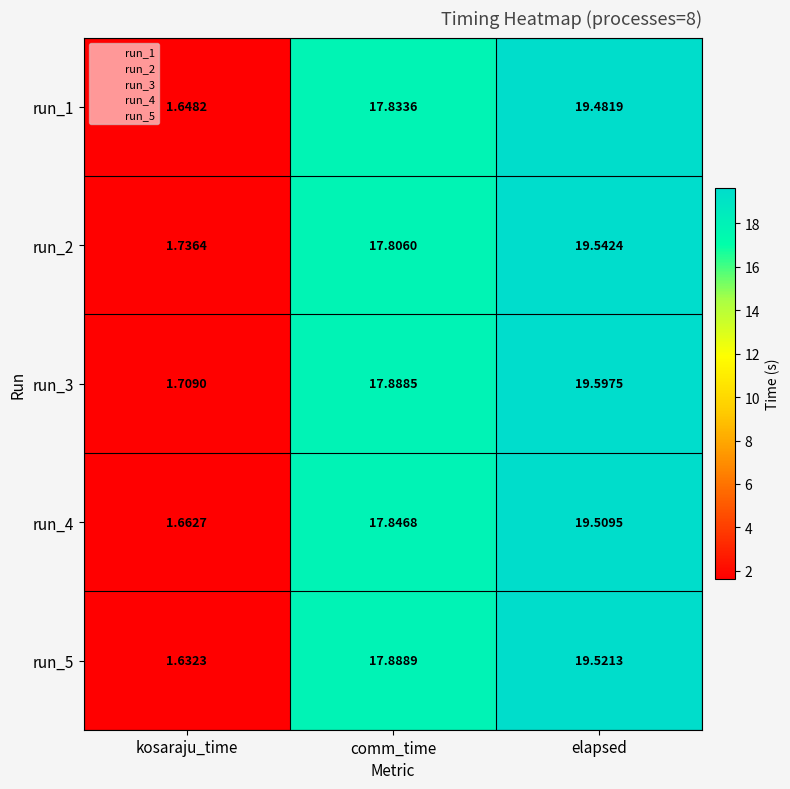

List the labels in order of run_5 value, smallest first.

kosaraju_time, comm_time, elapsed